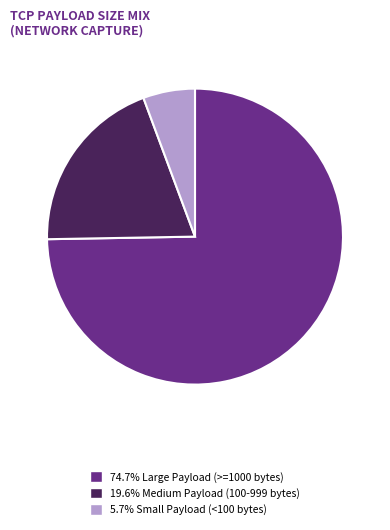

Is there a majority slice in this chart?

Yes